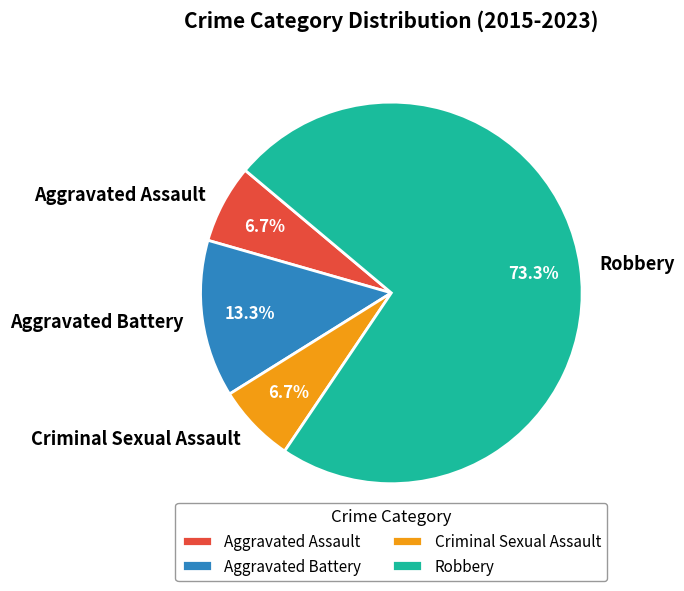

Count the number of slices in the pie.

4